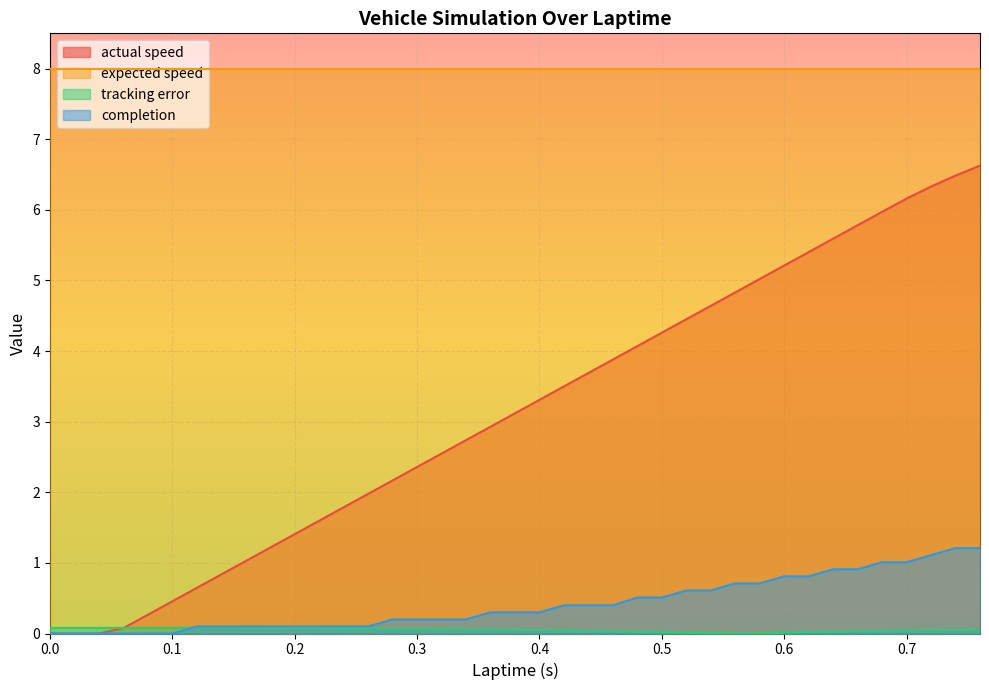

What is the label of the 35th point from the right?

0.08